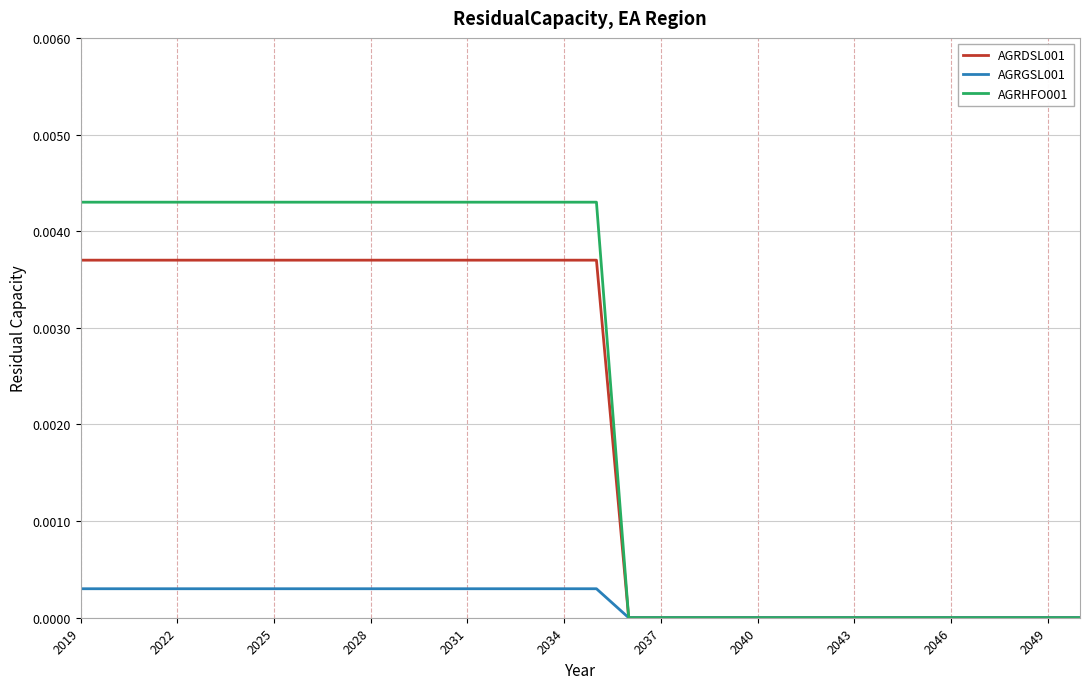

Does the chart display data point markers on the line(s)?

No